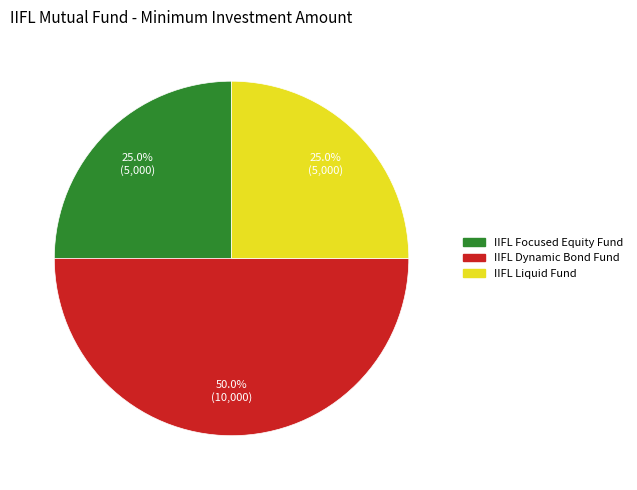

Between IIFL Focused Equity Fund and IIFL Dynamic Bond Fund, which is larger?

IIFL Dynamic Bond Fund